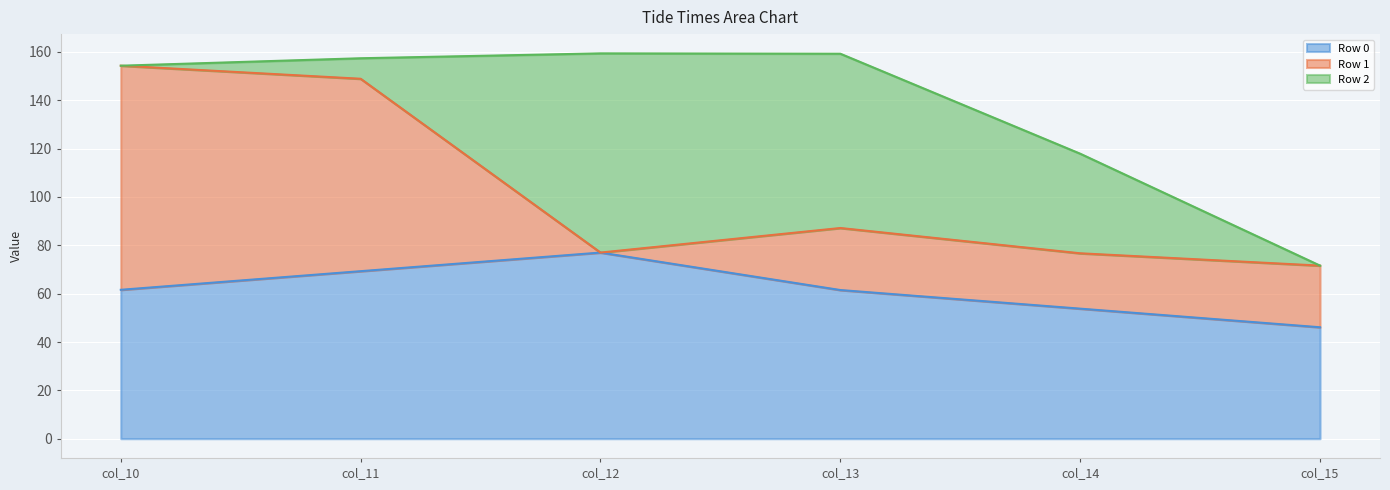

Is it true that Row 1 equals 60.1 at col_12?

False